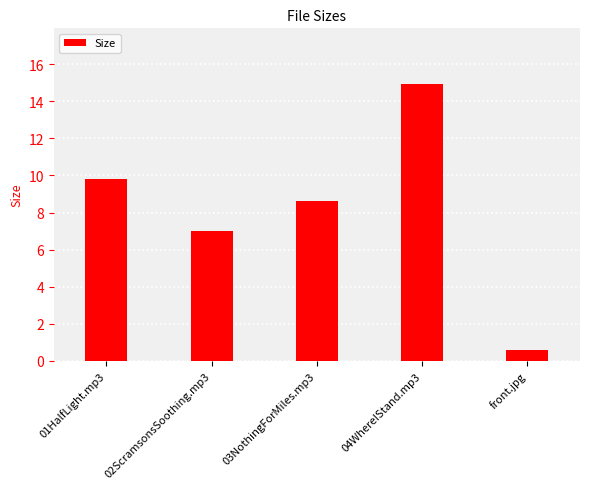

The value at 02ScramsonsSoothing.mp3 is 7.0. True or false?

True